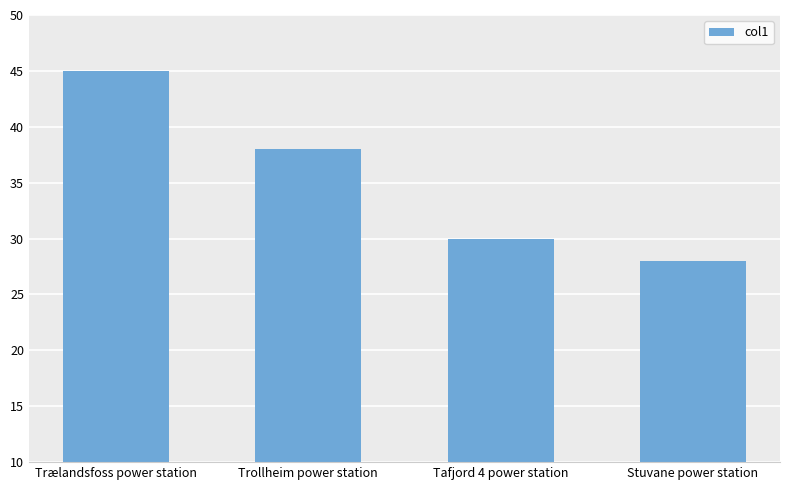

What is the sum of all values?

141